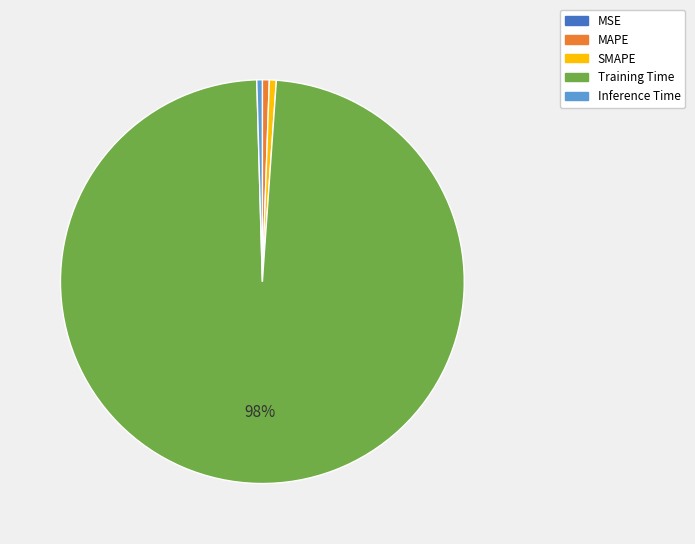

Which category has the biggest portion of the pie?

Training Time